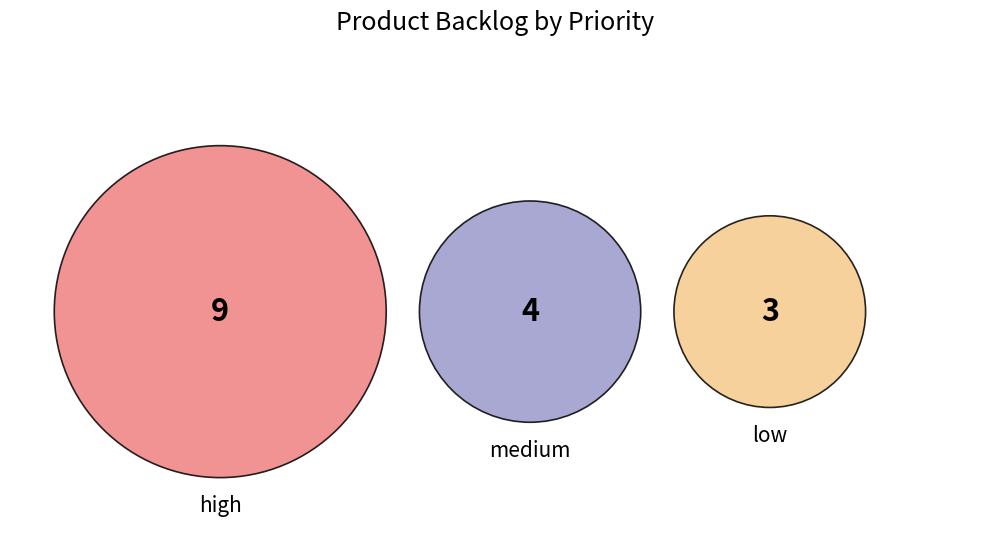

To the nearest percent, what is the difference between the largest and smallest slice percentages?

38%